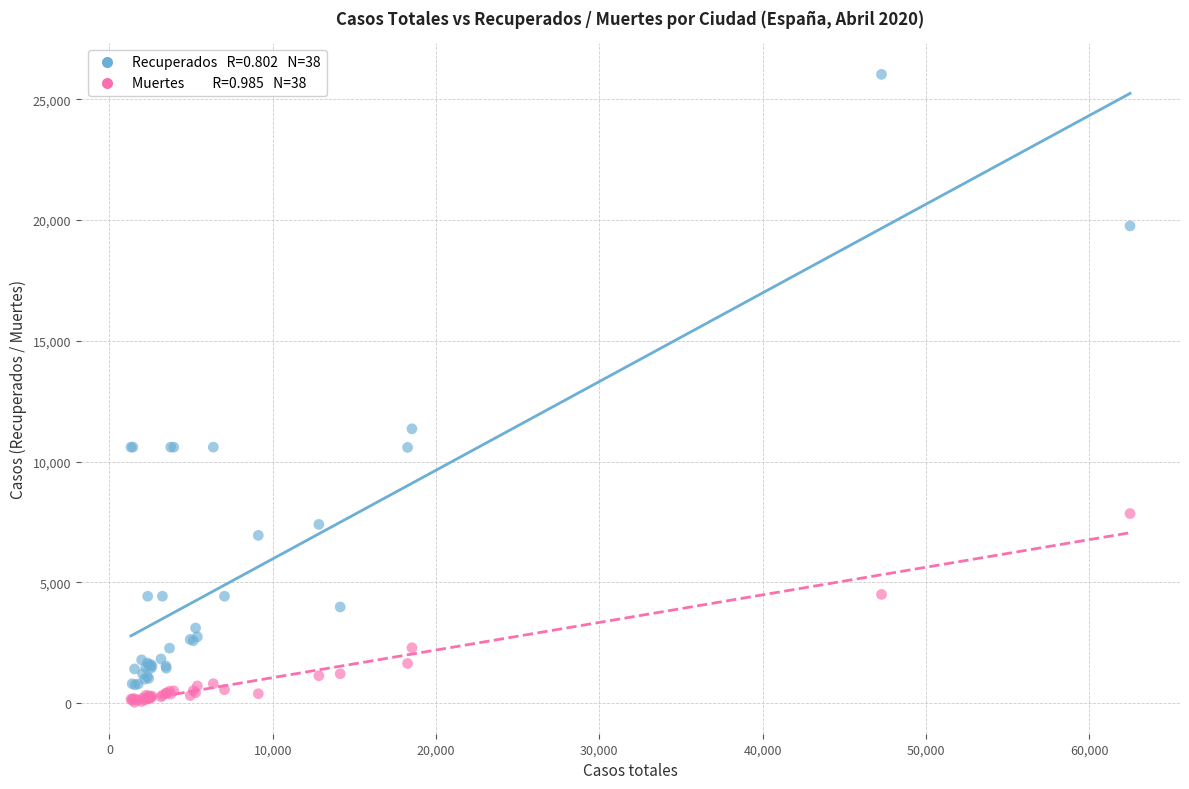

Across all series, what Y value is closest to 13033?

11357